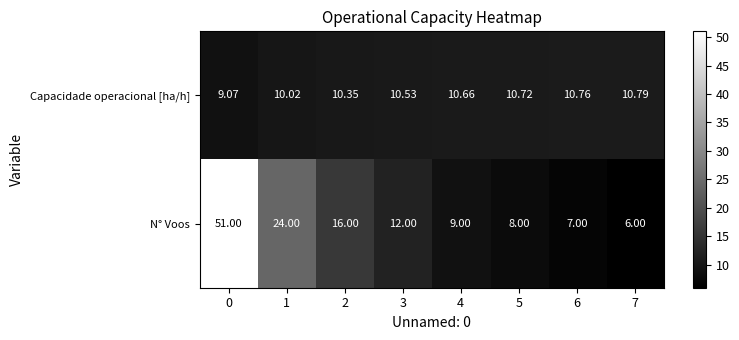

Rank the series at 5 from lowest to highest value.

N° Voos, Capacidade operacional [ha/h]